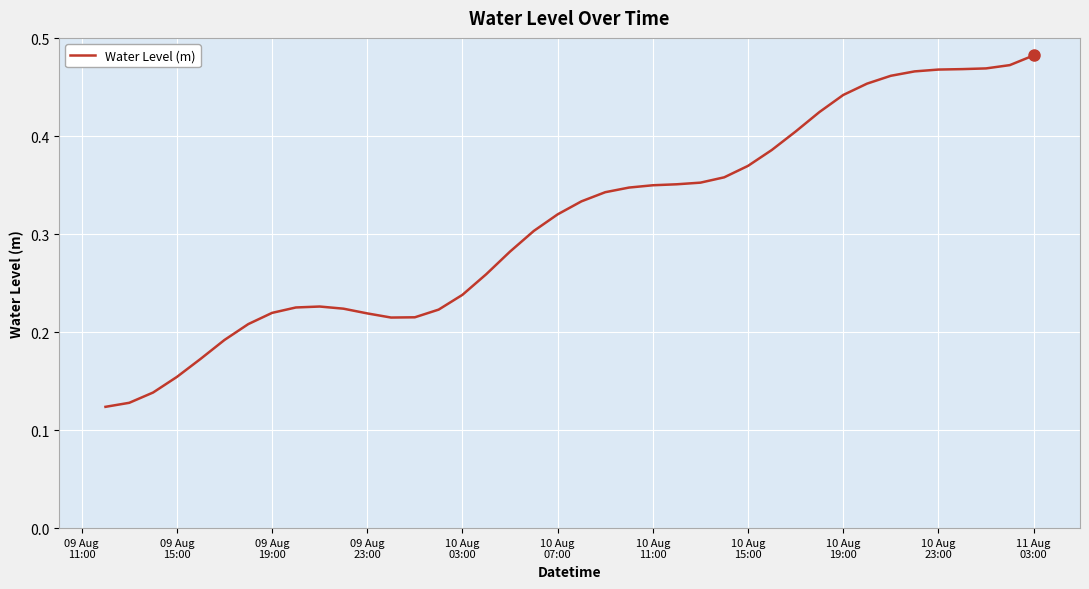

How many lines are shown in the chart?

1